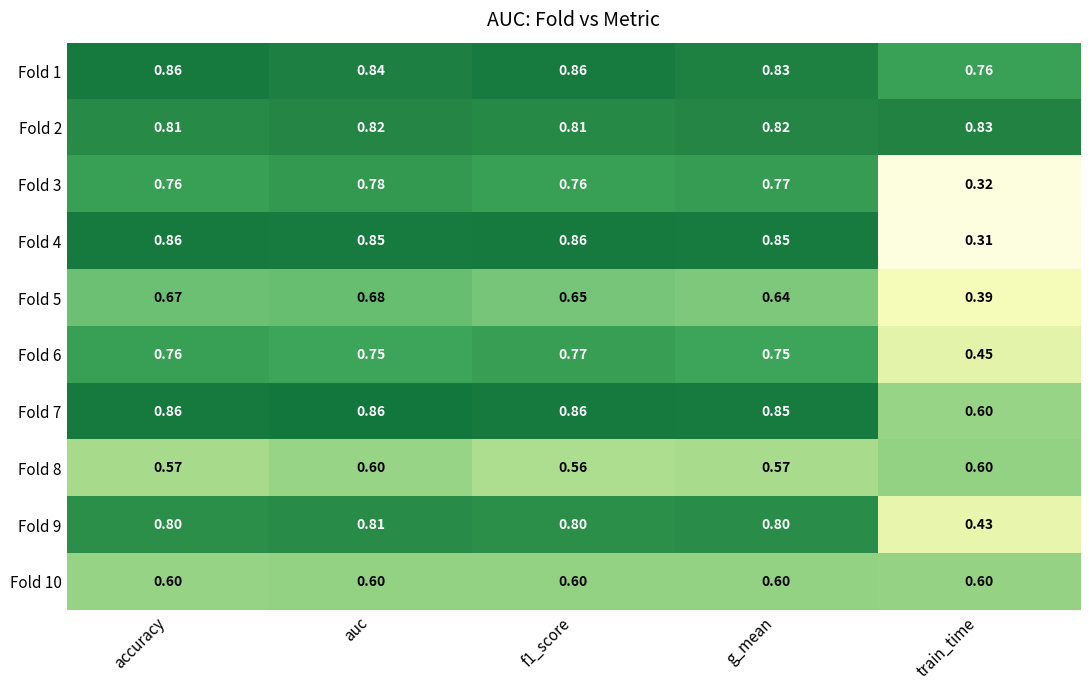

Is the value of Fold 6 at accuracy greater than the value of Fold 5 at accuracy?

Yes